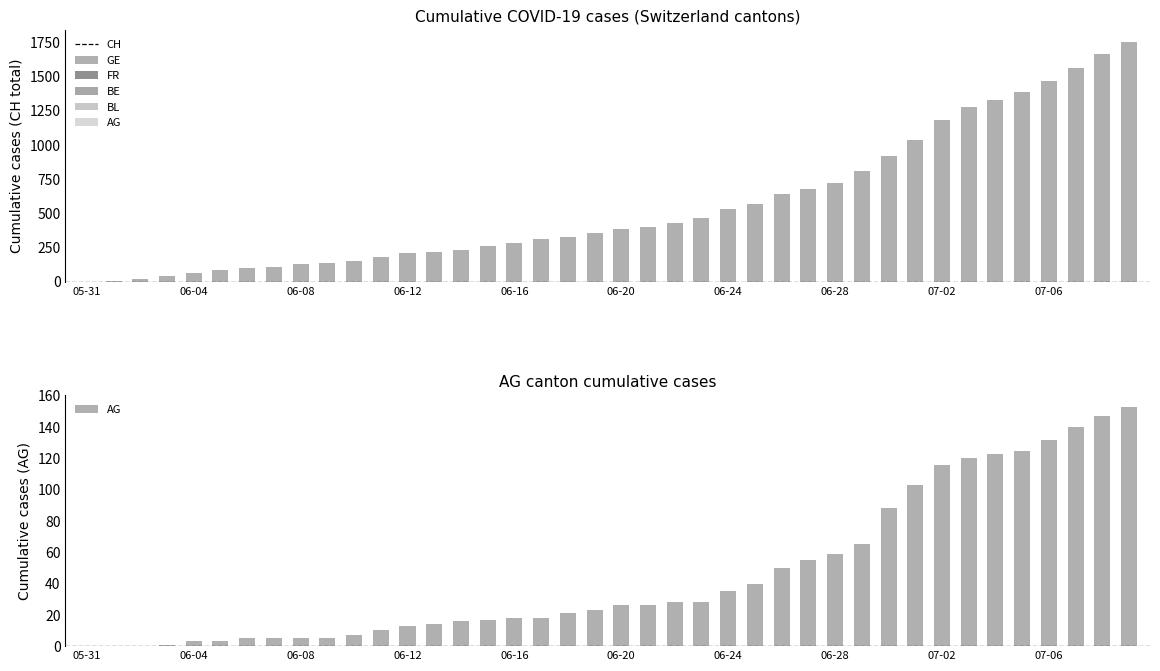

Rank the series by their maximum value, from lowest to highest.

BL, BE, GE, FR, AG, CH